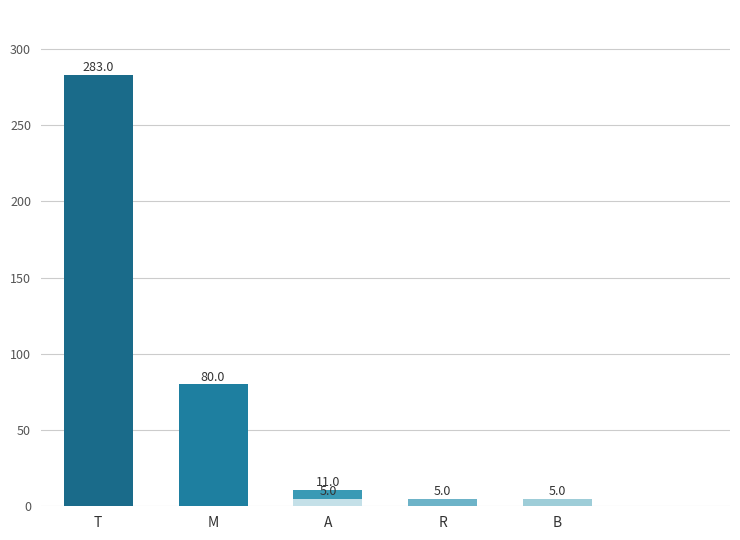

Reading left to right, transcribe all the data shown in this chart.

283	80	11	5	5	5